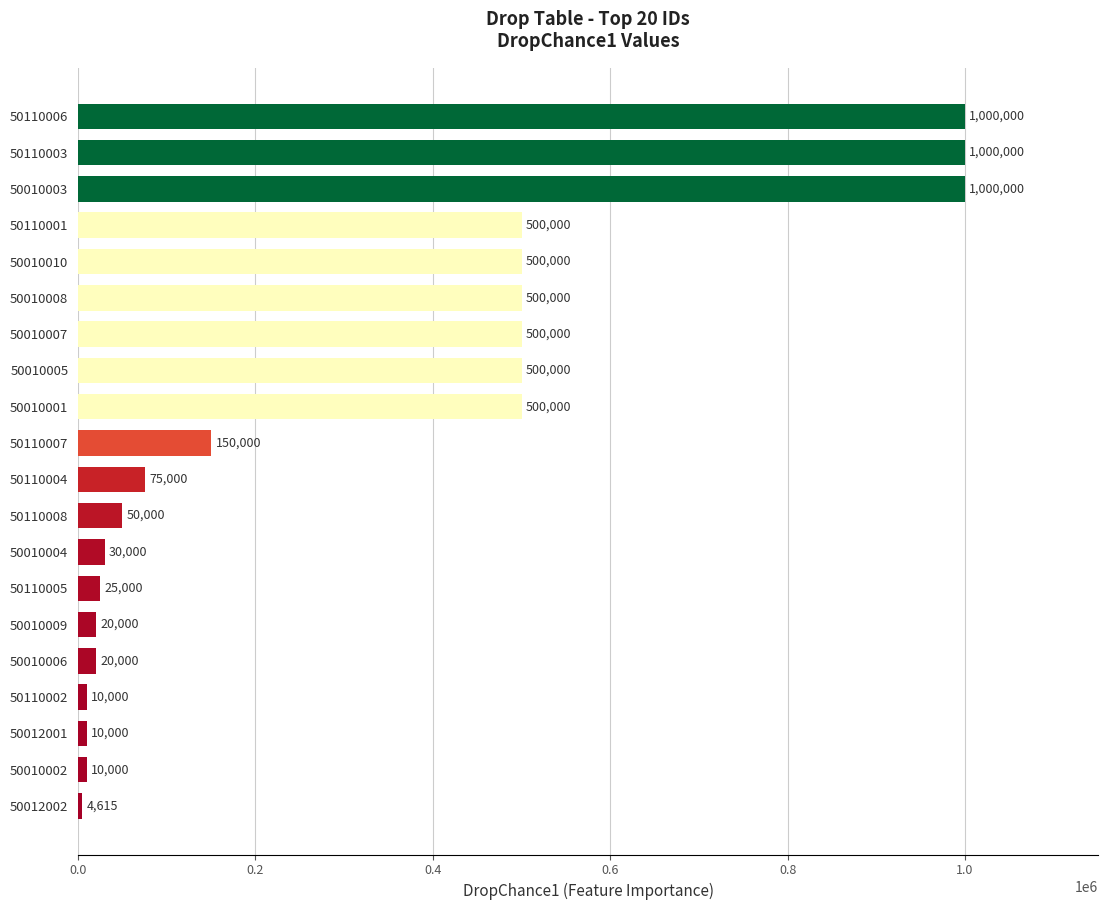

What is the minimum value shown in the chart?

4615